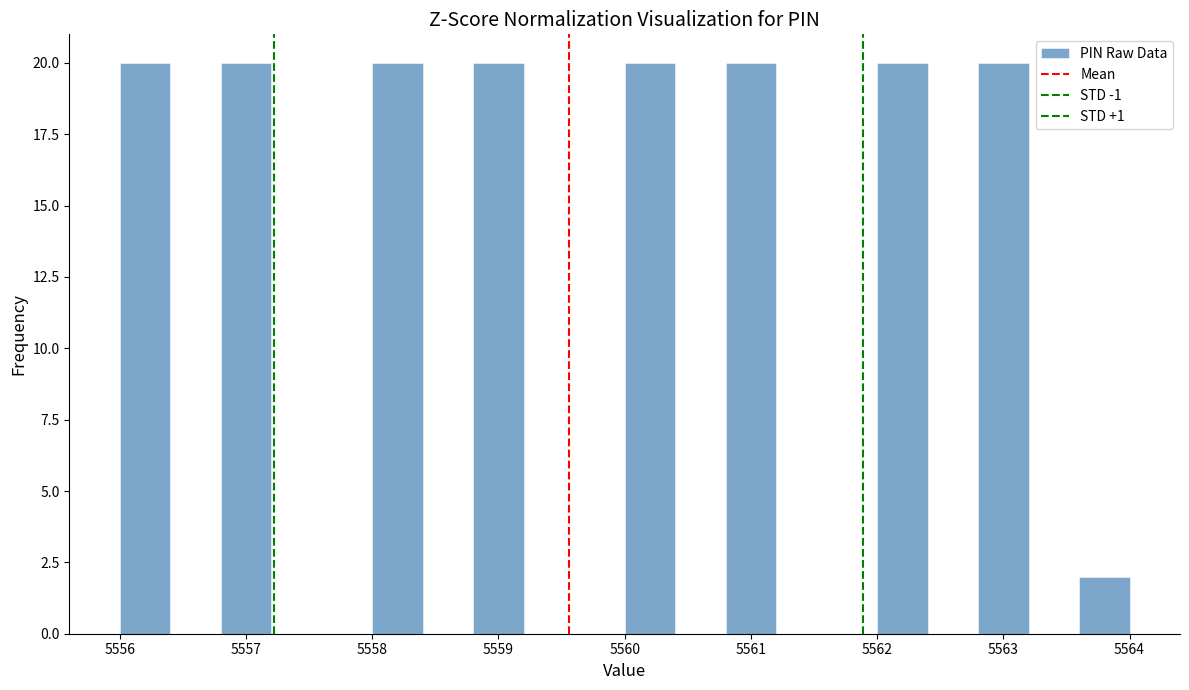

Reading left to right, list every bar in this chart as the range it spans on the x-axis followed by its height. The values are not printed on the chart, so give them approximately, as read against the axis.

5556.0 to 5556.4: 20
5556.4 to 5556.8: 0
5556.8 to 5557.2: 20
5557.2 to 5557.6: 0
5557.6 to 5558.0: 0
5558.0 to 5558.4: 20
5558.4 to 5558.8: 0
5558.8 to 5559.2: 20
5559.2 to 5559.6: 0
5559.6 to 5560.0: 0
5560.0 to 5560.4: 20
5560.4 to 5560.8: 0
5560.8 to 5561.2: 20
5561.2 to 5561.6: 0
5561.6 to 5562.0: 0
5562.0 to 5562.4: 20
5562.4 to 5562.8: 0
5562.8 to 5563.2: 20
5563.2 to 5563.6: 0
5563.6 to 5564.0: 2